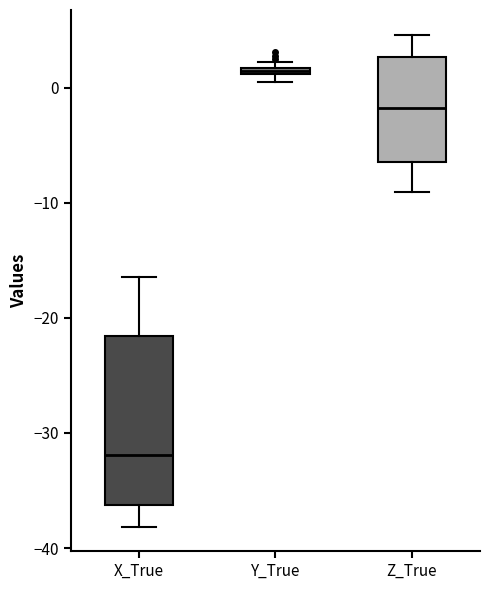

Which box is the tallest, from its lower edge to its upper edge?

X_True